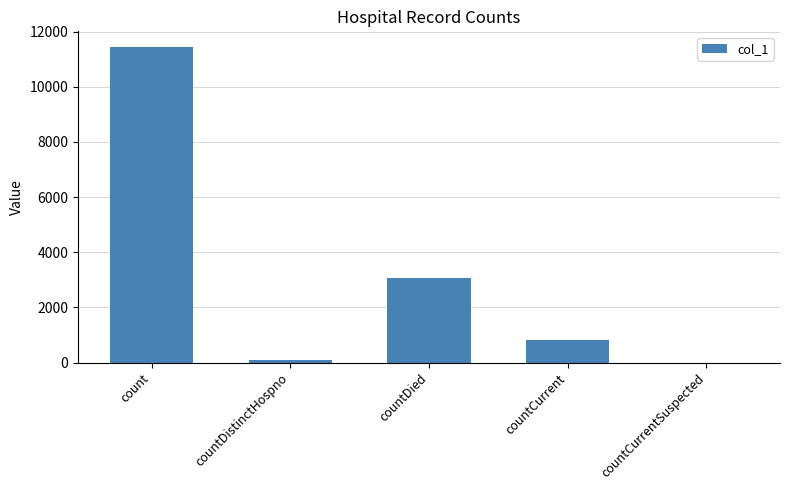

True or false: the data shows 11440 at count.

True